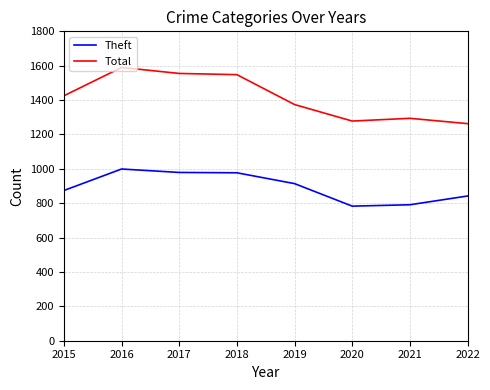

What is the difference between the maximum and minimum values in the Theft series?

216